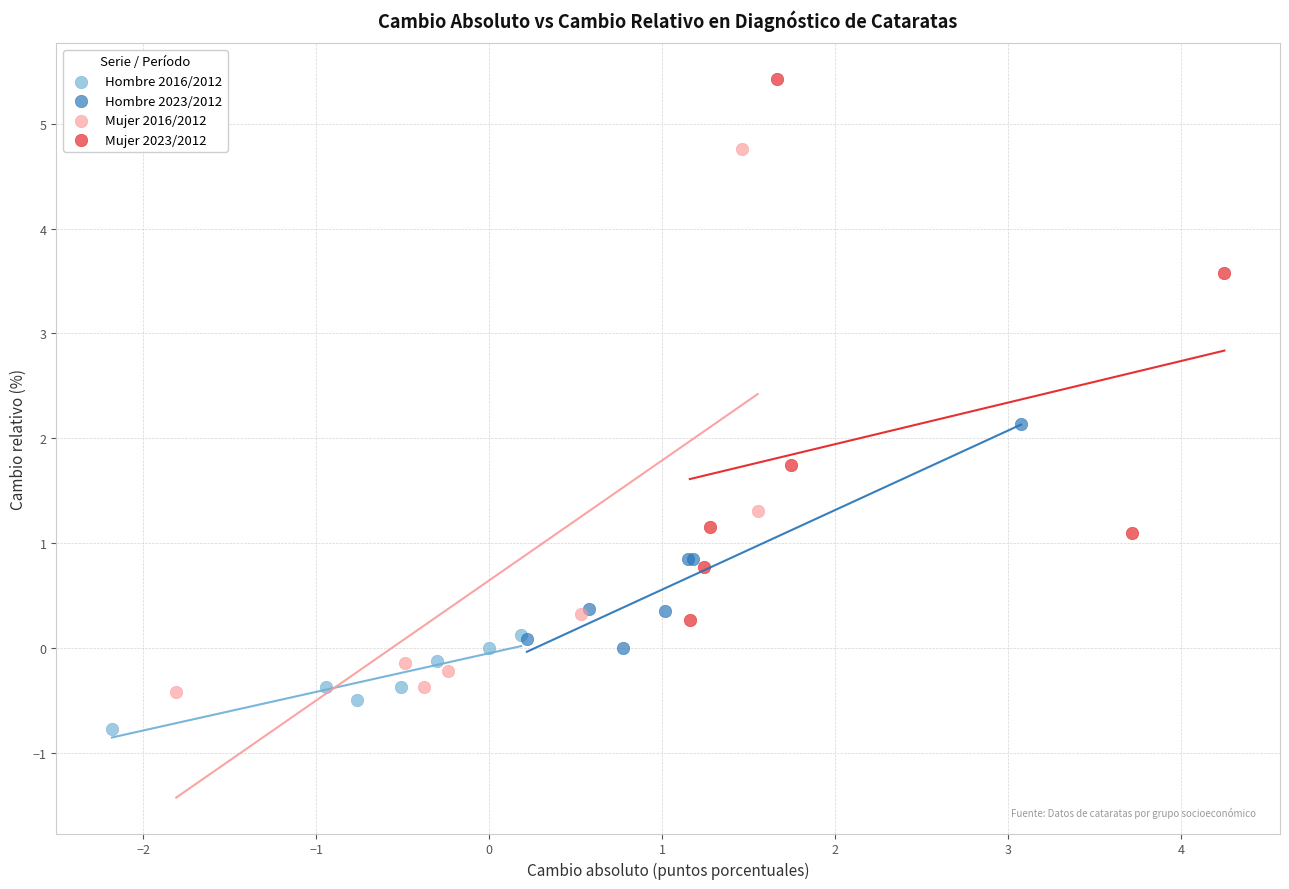

Which series contains the lowest Y value?

Hombre 2016/2012